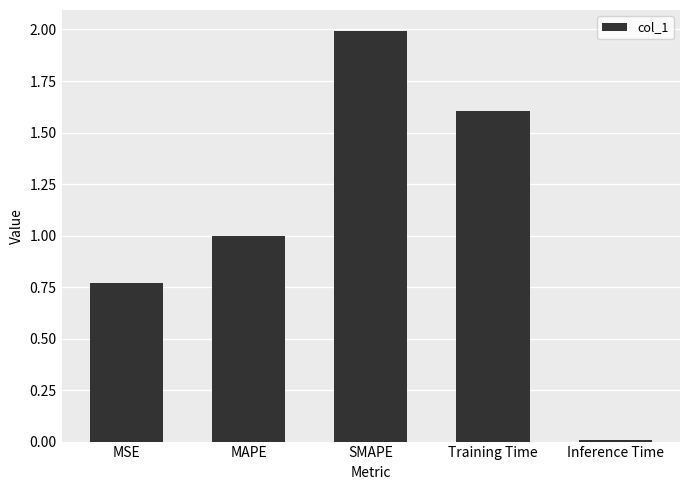

What is the maximum value shown in the chart?

2.0